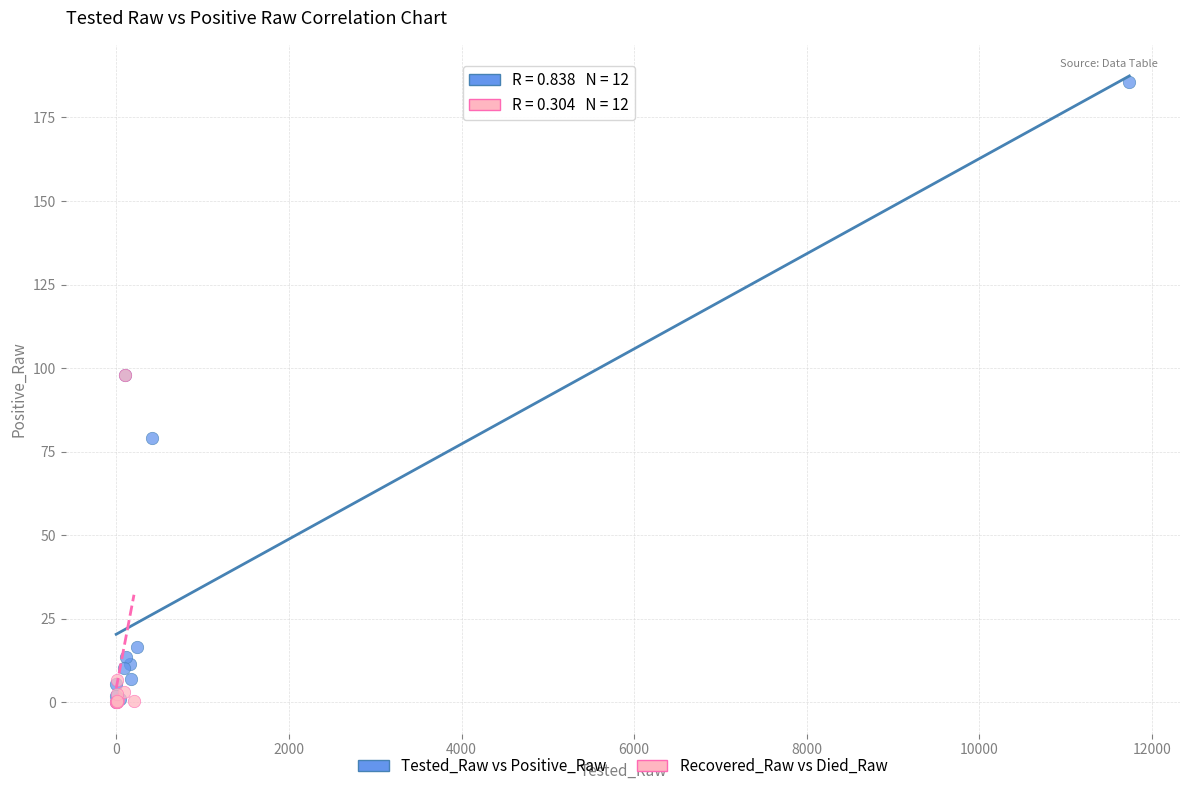

Which series has the widest spread of Y values?

Tested_Raw vs Positive_Raw